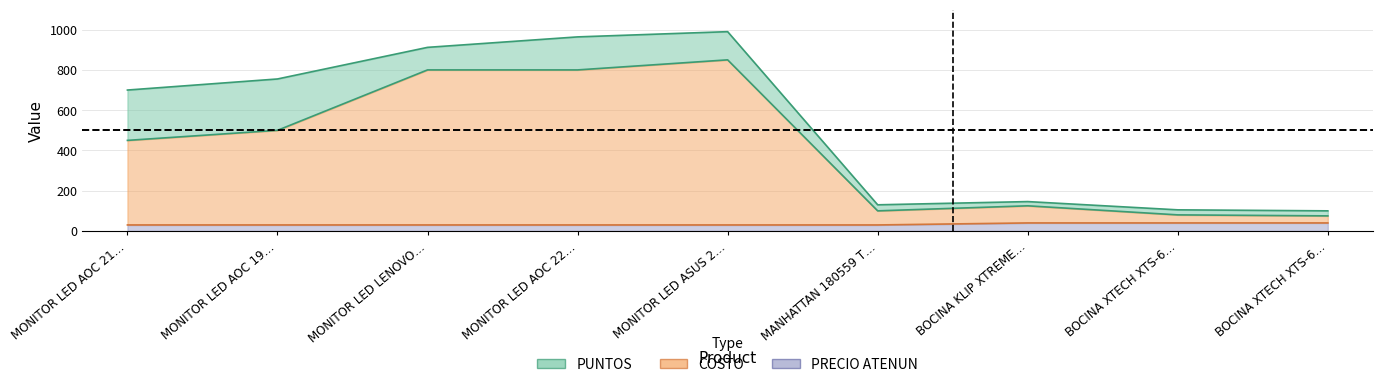

Is it true that COSTO base equals 789 at MONITOR LED AOC 19…?

False